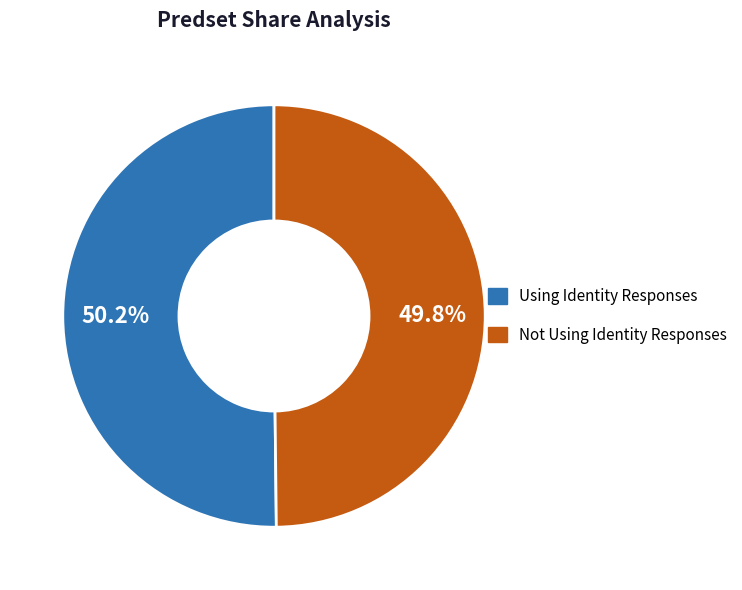

Count the number of slices in the pie.

2